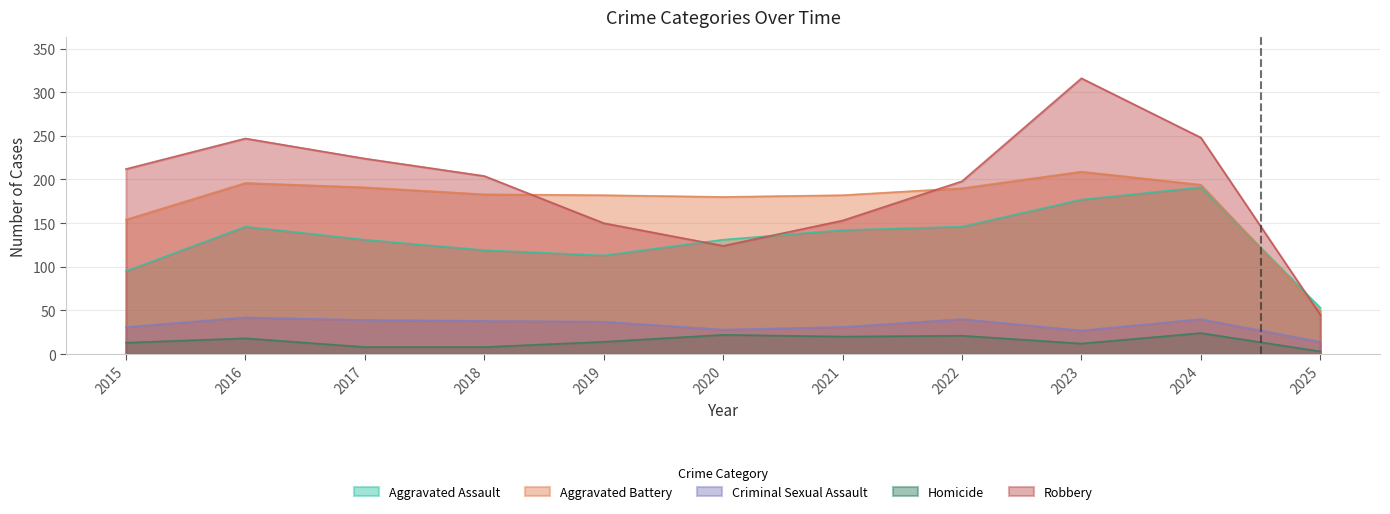

True or false: Robbery has more than 2 interior local peaks.

False